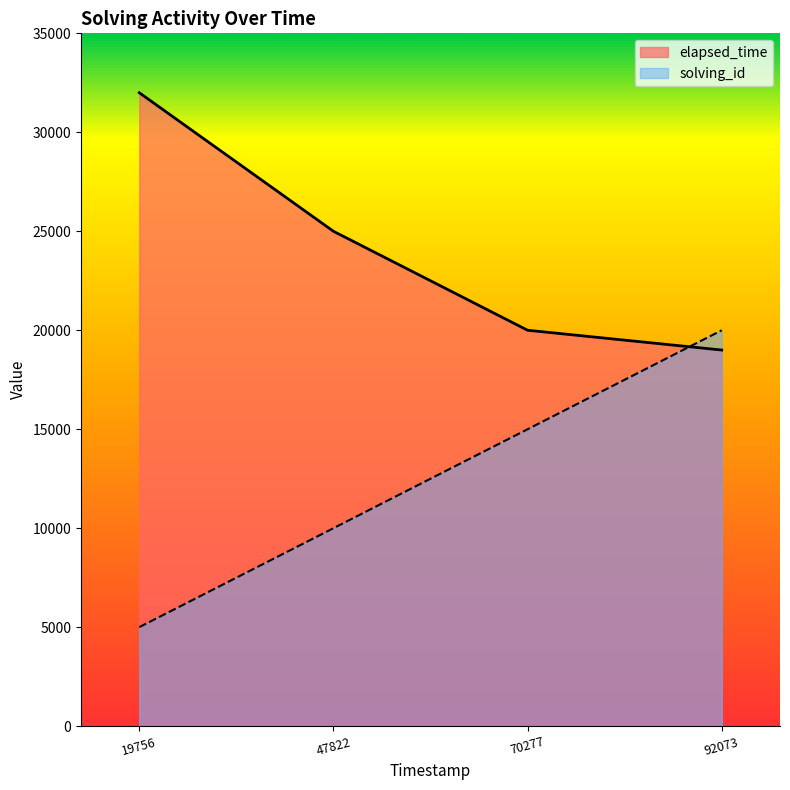

How many solving_id values are between 10000 and 20000?

3